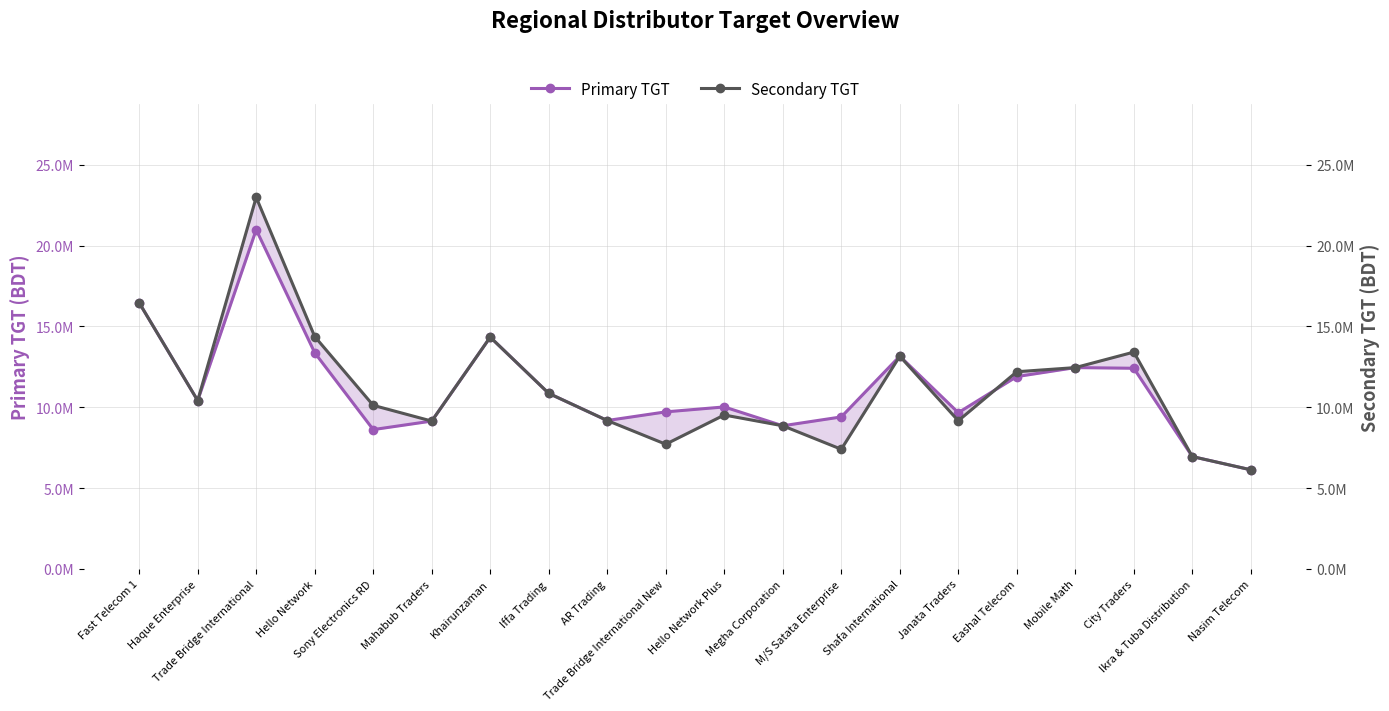

At which category does Primary TGT reach its first local valley?

Haque Enterprise